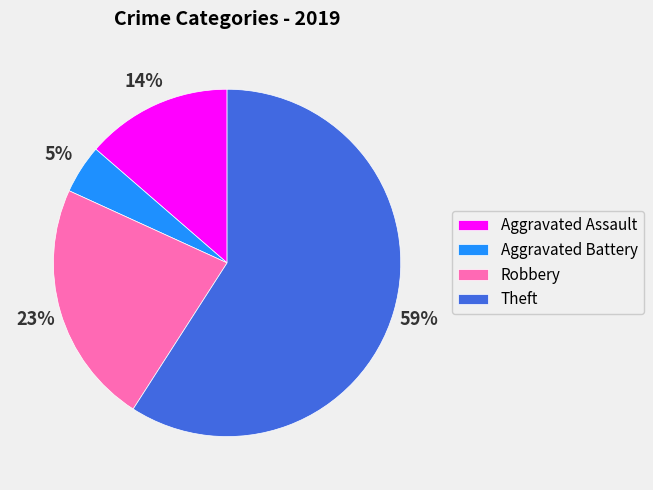

How many slices are in this pie chart?

4